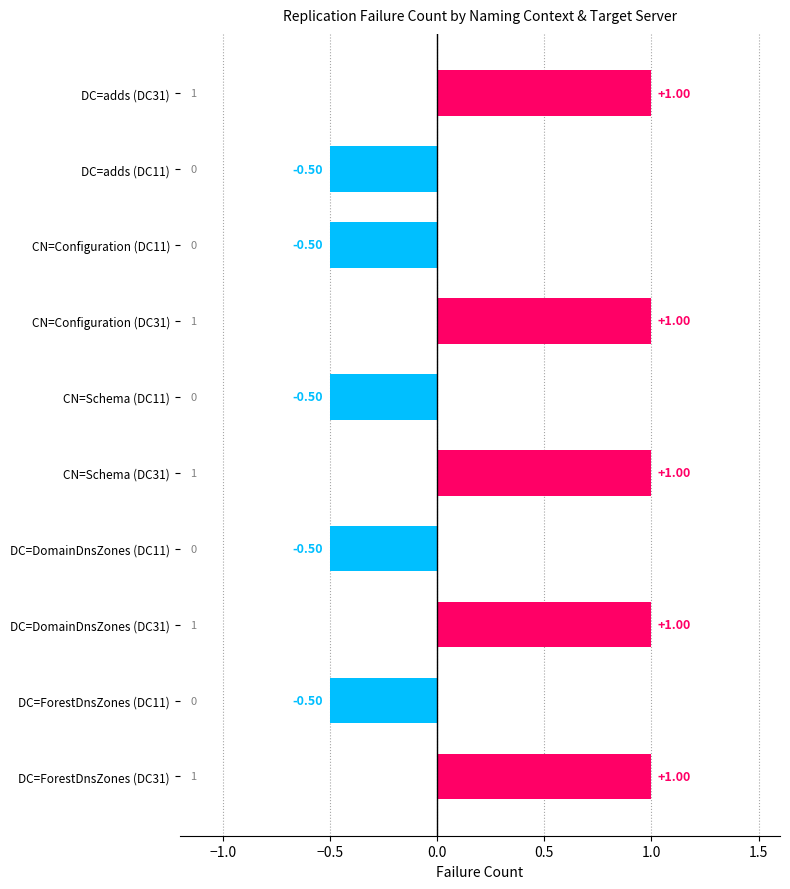

Between DC=adds (DC31) and CN=Configuration (DC11), which is larger?

DC=adds (DC31)